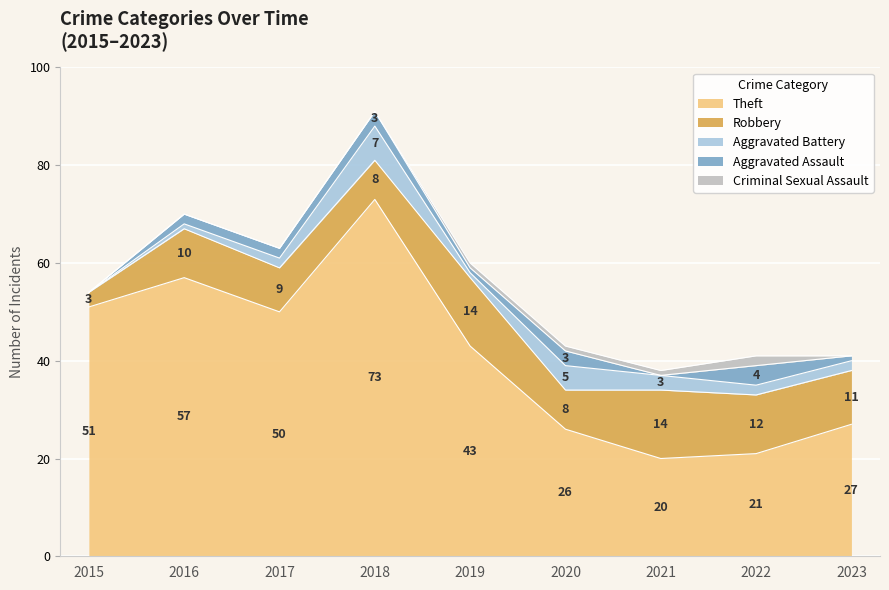

Where is the first local minimum for Aggravated Assault?

2019